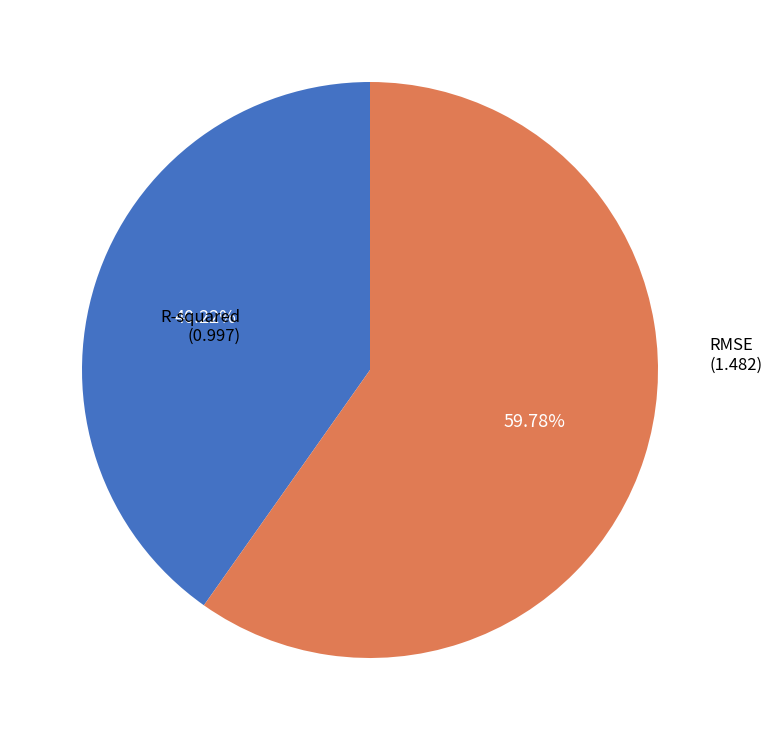

Count the number of slices in the pie.

2